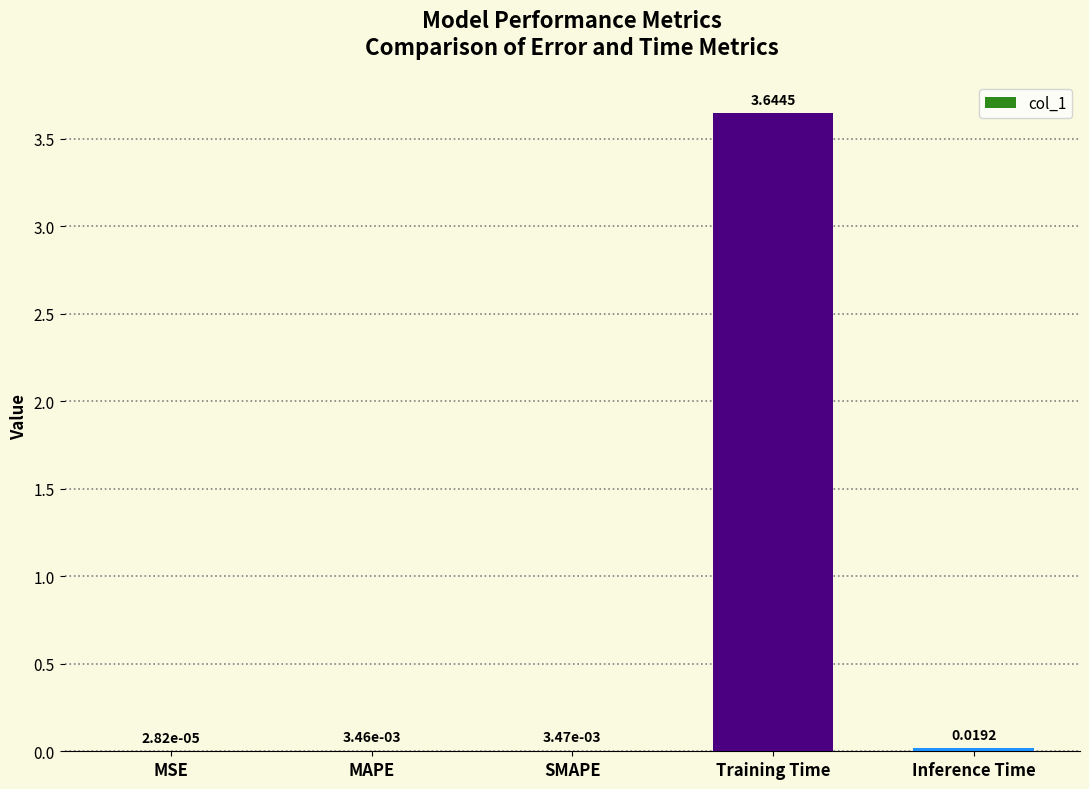

What is the change in value from MSE to Training Time?

+3.6